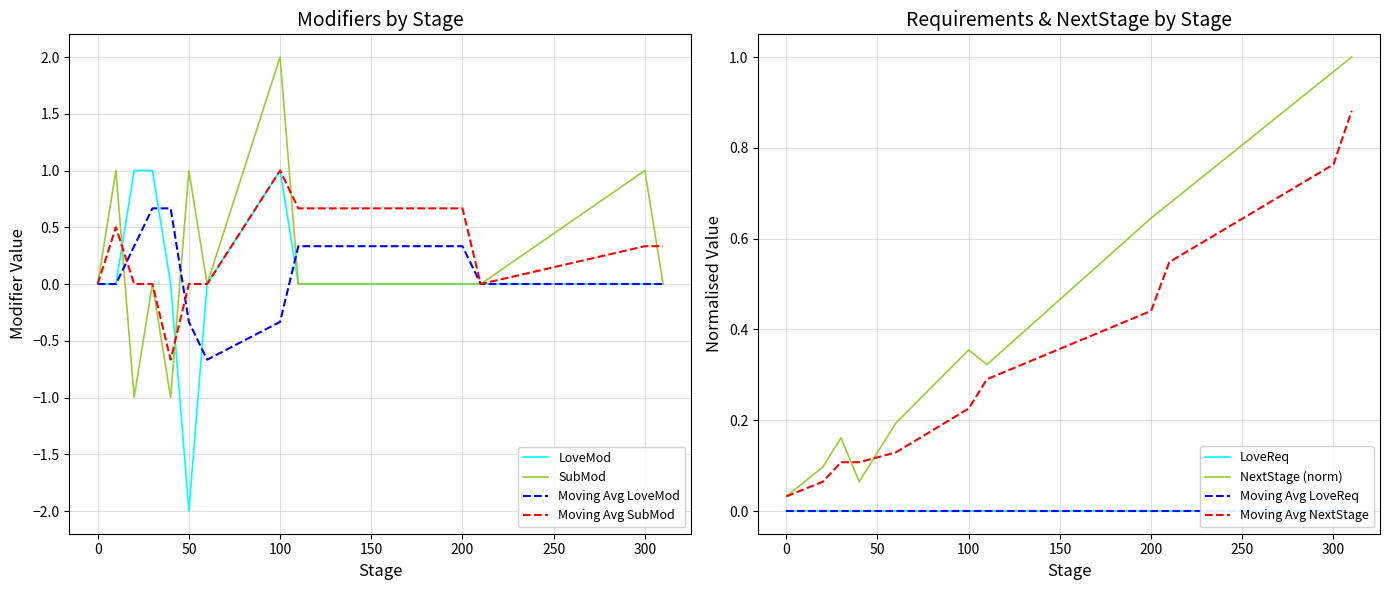

Reading left to right, extract all data points from this chart.

LoveMod: 0=0.0	10=0.0	20=1.0	30=1.0	40=0.0	50=-2.0	60=0.0	100=1.0	110=0.0	200=0.0	210=0.0	300=0.0	310=0.0
SubMod: 0=0.0	10=1.0	20=-1.0	30=0.0	40=-1.0	50=1.0	60=0.0	100=2.0	110=0.0	200=0.0	210=0.0	300=1.0	310=0.0
NextStage: 0=0.0	10=0.1	20=0.1	30=0.2	40=0.1	50=0.1	60=0.2	100=0.4	110=0.3	200=0.6	210=0.7	300=1.0	310=1.0